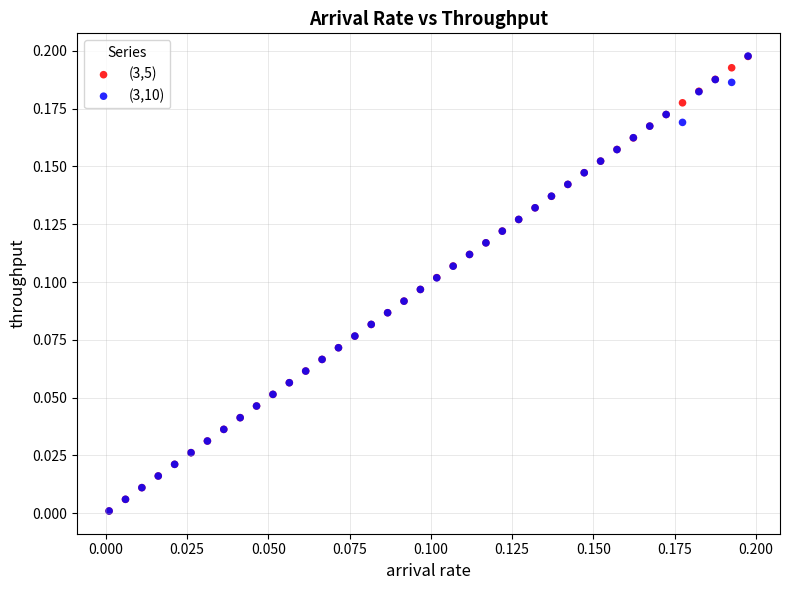

Which series has the largest Y range (max minus min)?

(3,10)